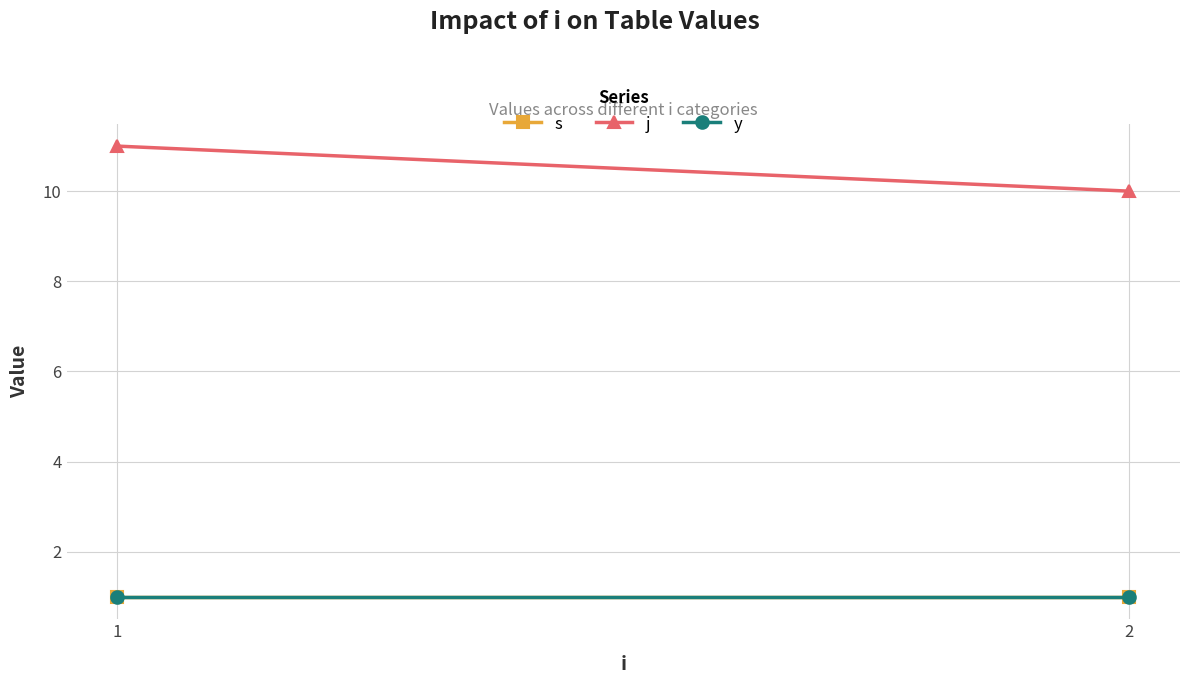

At which category is the sum across all series the highest?

1